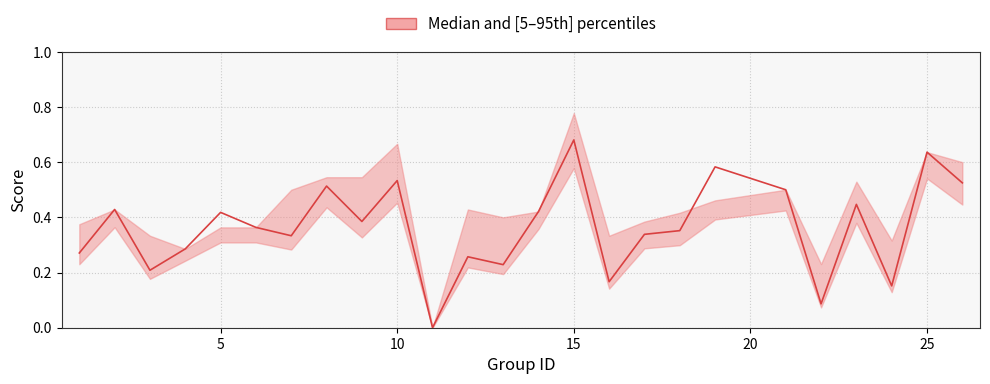

Rank the categories by value from lowest to highest.

11, 22, 24, 16, 3, 13, 12, 1, 4, 7, 17, 18, 6, 9, 5, 14, 2, 23, 21, 8, 26, 10, 19, 25, 15